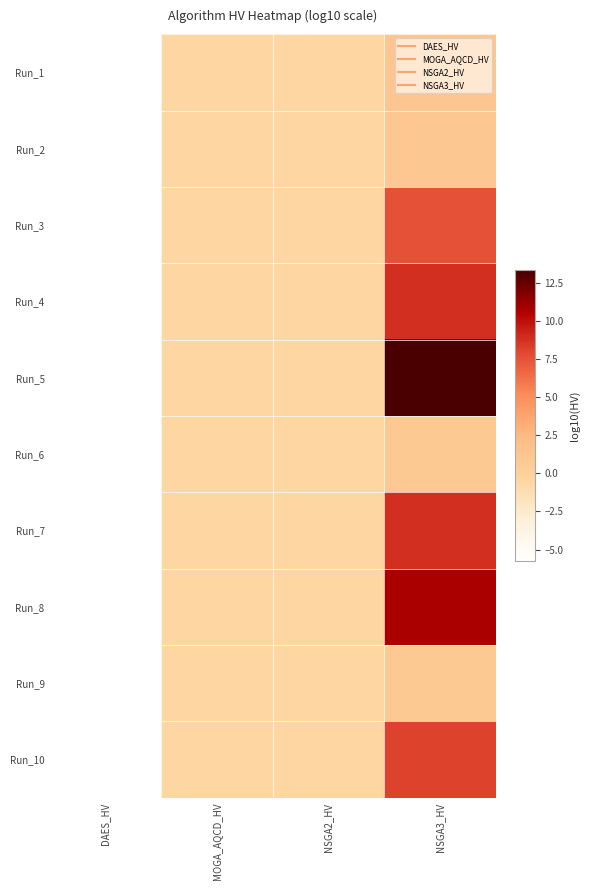

Rank the series by their maximum value, from highest to lowest.

Run_5, Run_8, Run_4, Run_7, Run_10, Run_3, Run_1, Run_2, Run_6, Run_9